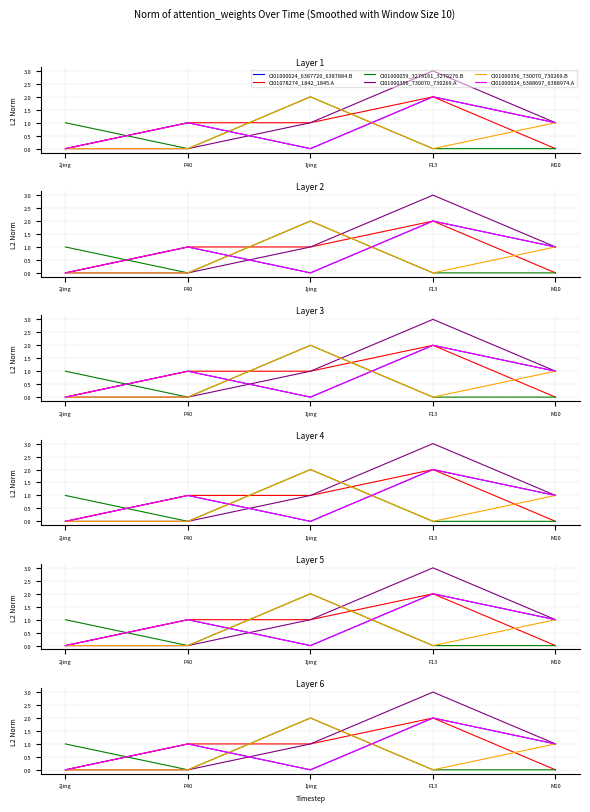

Which has a higher value, F13 or 1jing?

F13